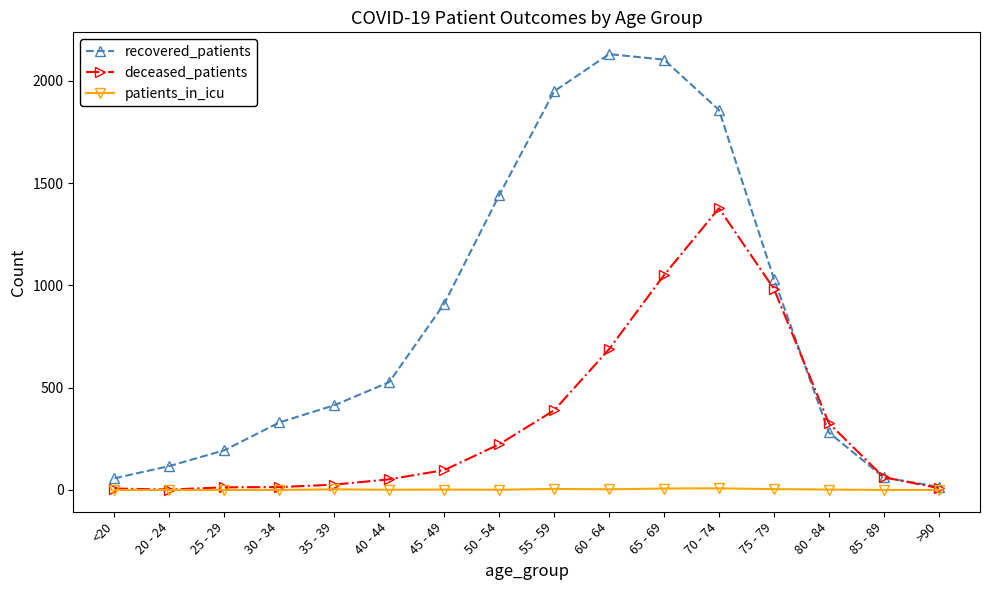

Rank the series by their average value, from lowest to highest.

patients_in_icu, deceased_patients, recovered_patients